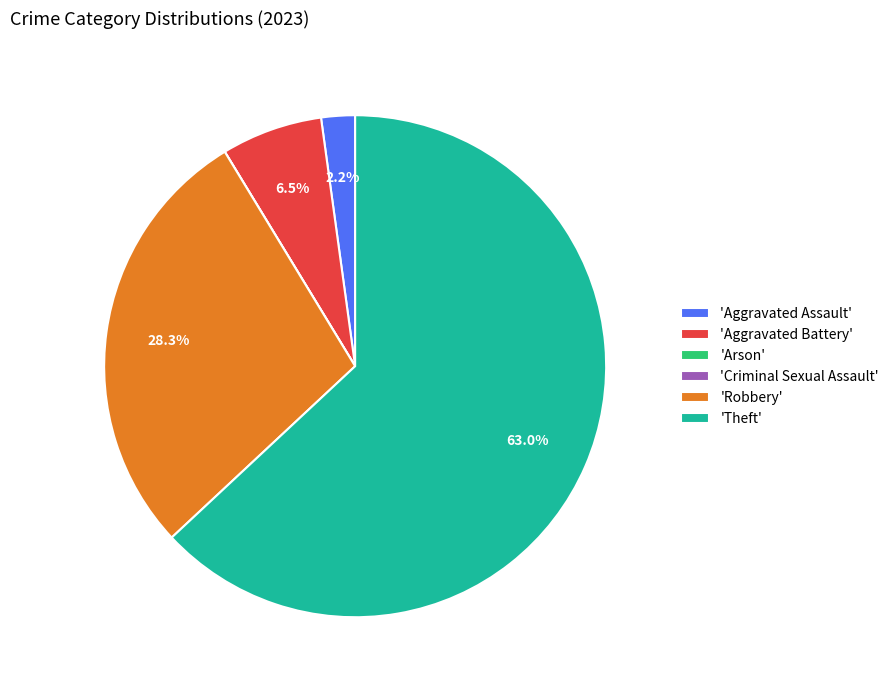

Is there a majority slice in this chart?

Yes